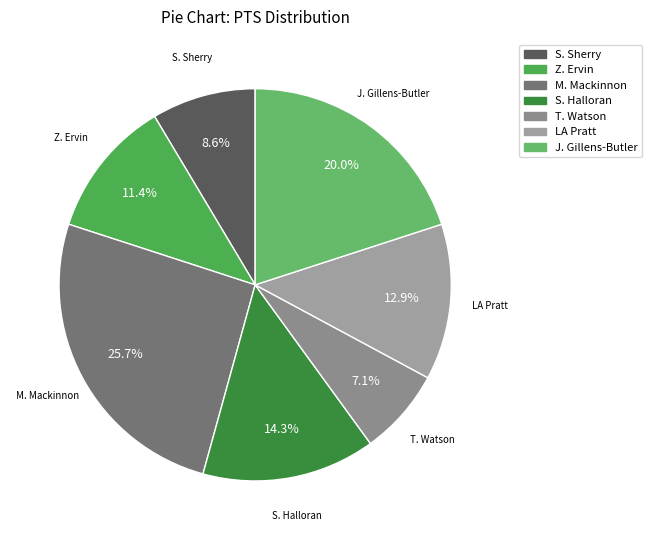

To the nearest percent, what is the difference between the largest and smallest slice percentages?

19%